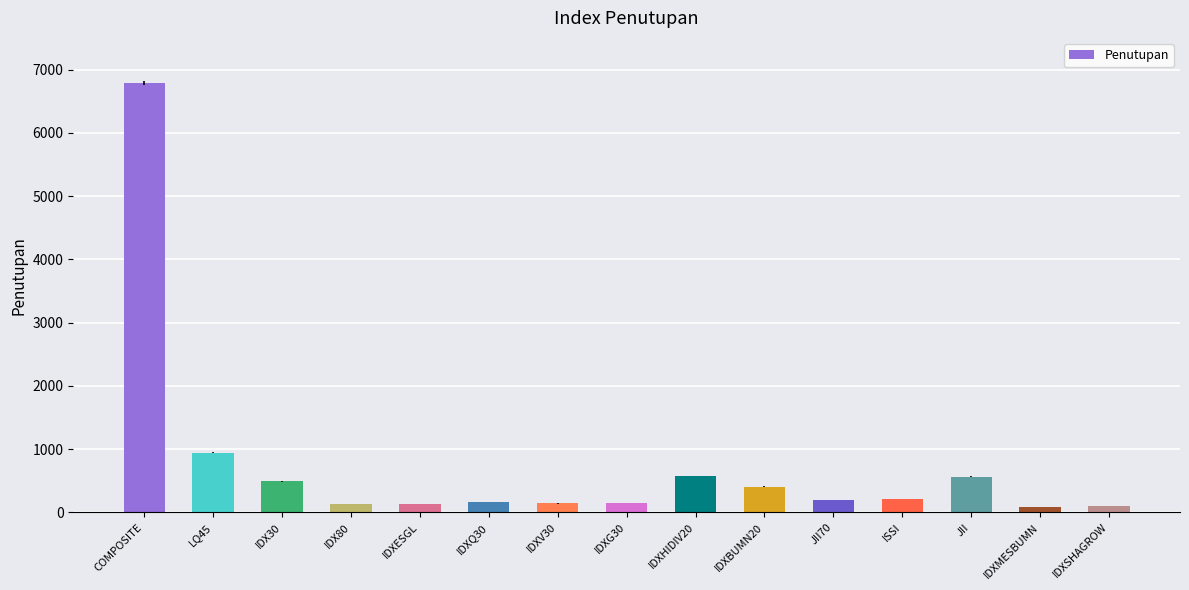

True or false: the data shows 154.6 at IDXG30.

True